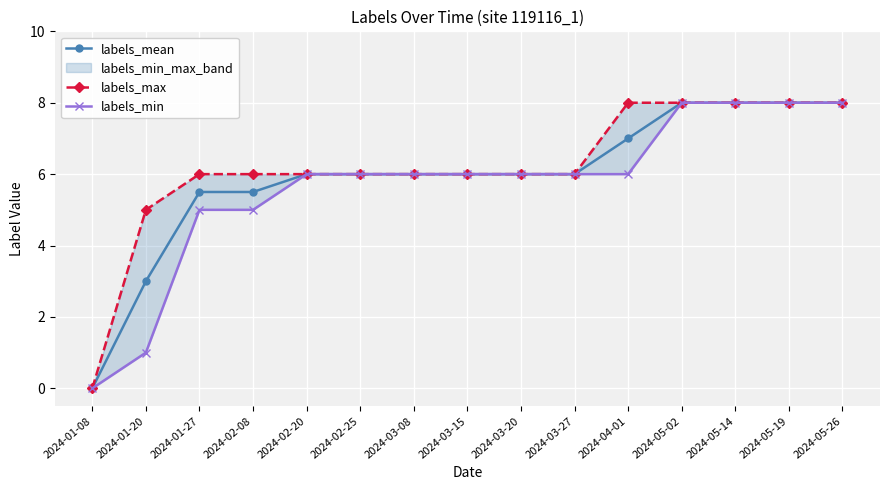

What is the approximate value of labels_min at 2024-03-15?

6.0